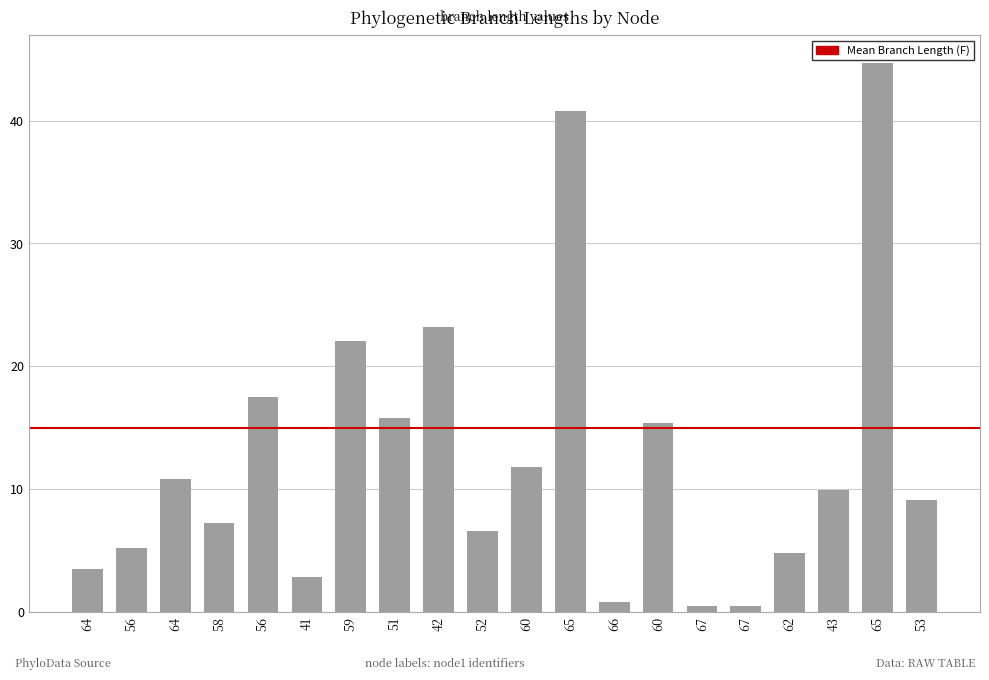

Which label corresponds to the largest value in the chart?

65